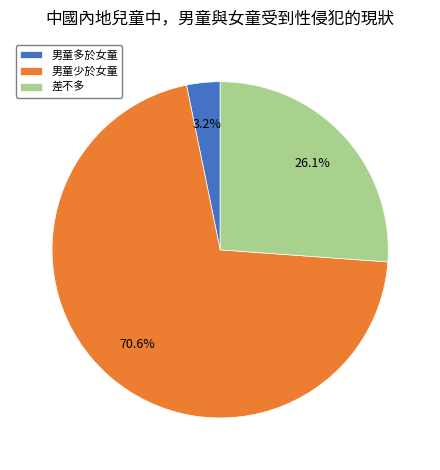

Count the number of slices in the pie.

3